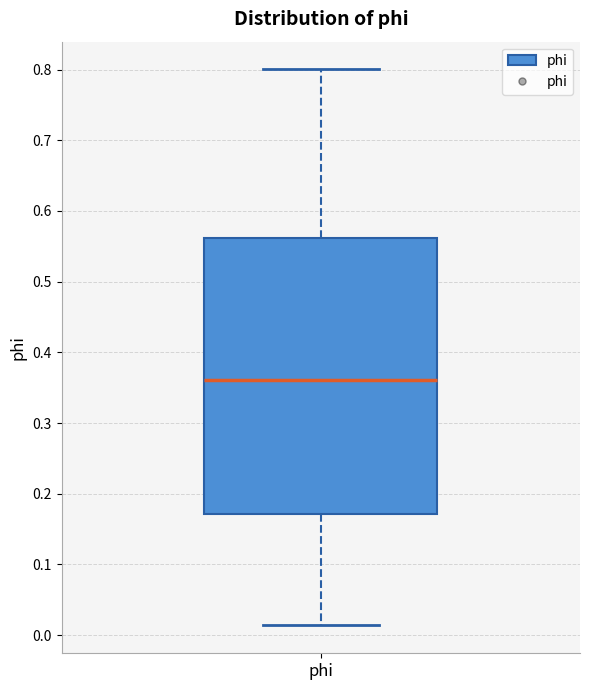

Transcribe this box plot: give where the median line is, the range the box spans, and where the two whiskers end, as read against the y-axis. The values are not printed on the chart, so give them approximately, as read against the axis.

median 0.36, box 0.17 to 0.56, whiskers 0.01 to 0.80